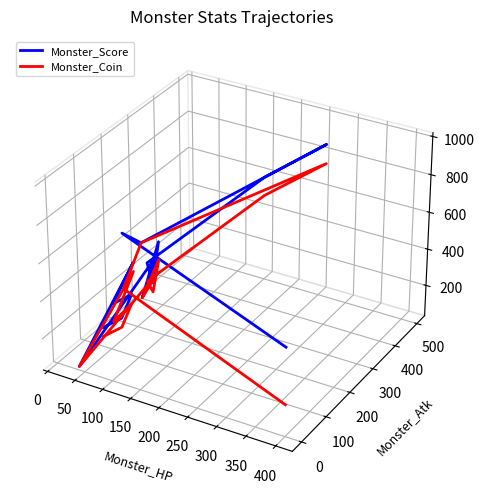

True or false: Monster_Score and Monster_Coin cross at least once.

False